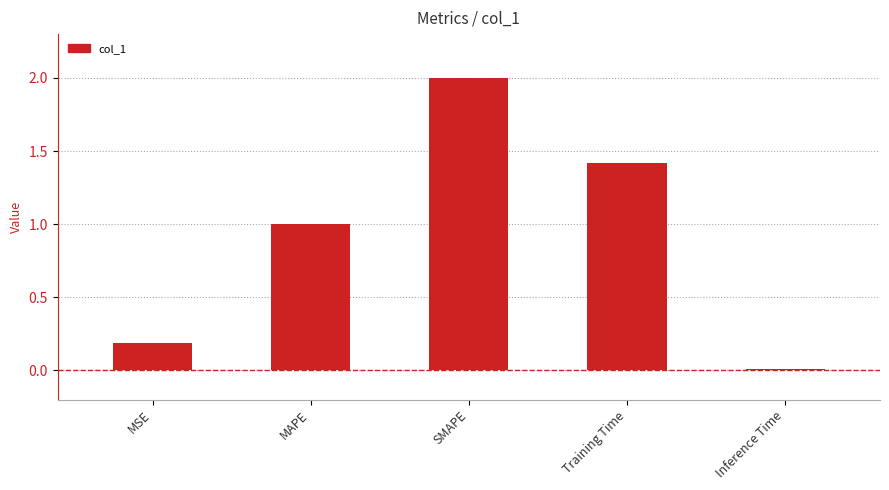

Are the bars horizontal?

No